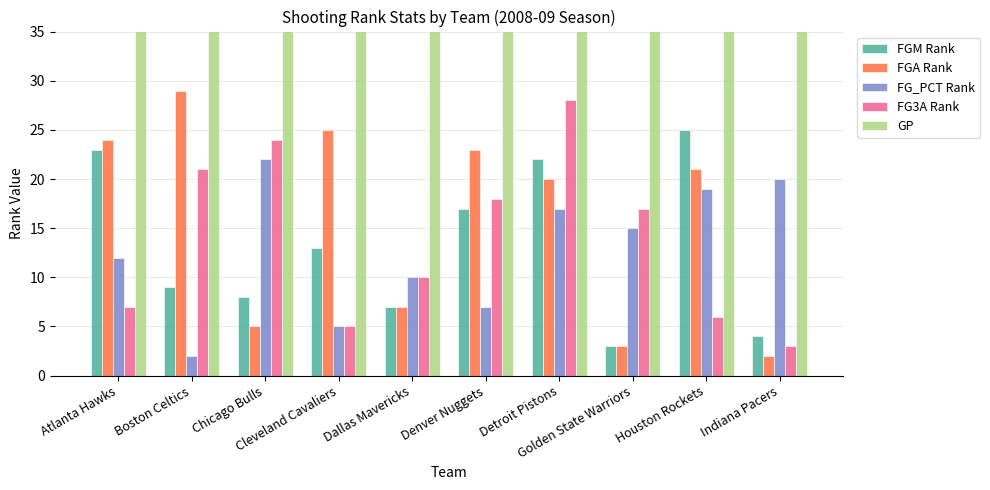

What is the minimum value shown in the chart?

2